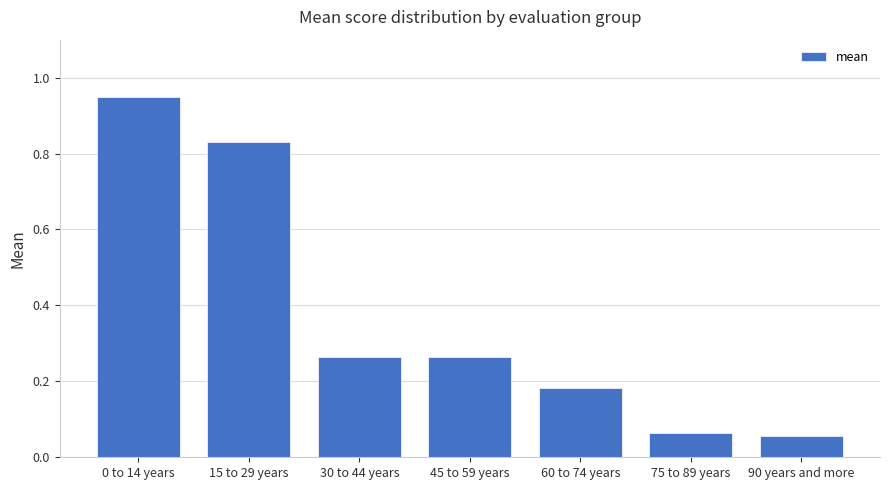

What is the sum of the values at 0 to 14 years and 15 to 29 years?

1.8